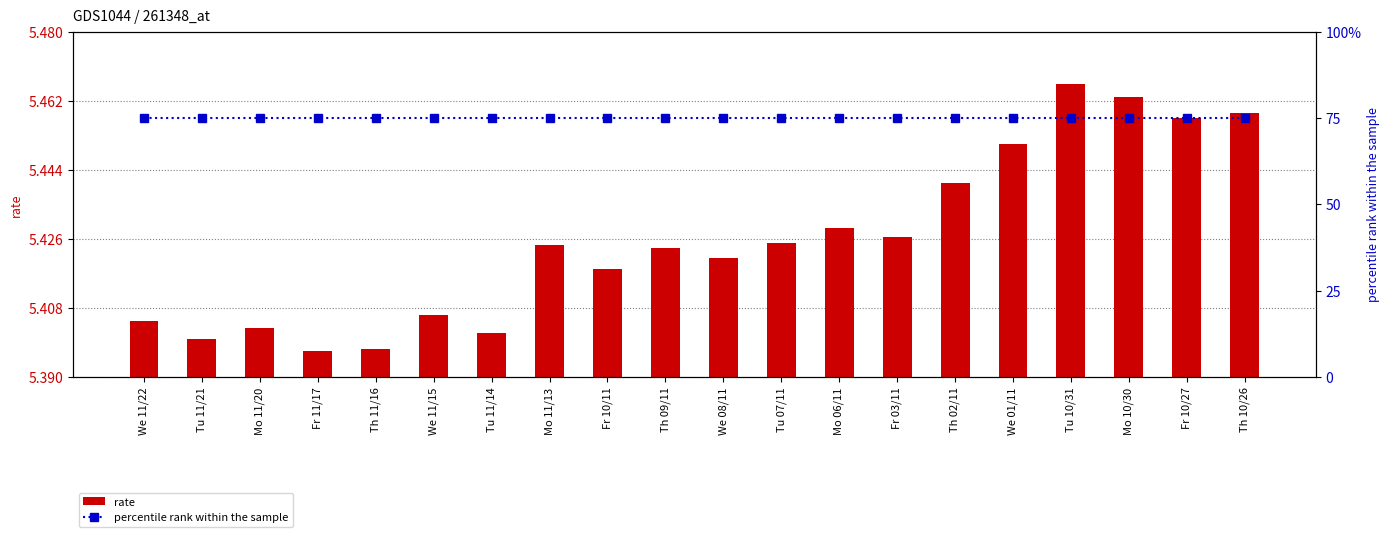

True or false: rate has a value of 1.5 at Th 10/26.

False